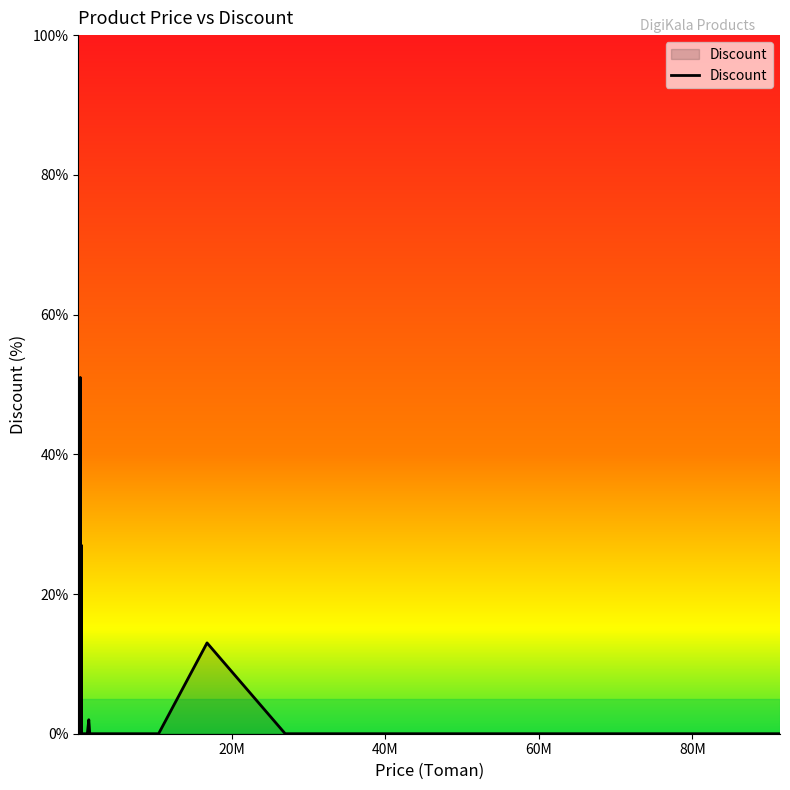

What is the maximum value shown in the chart?

51